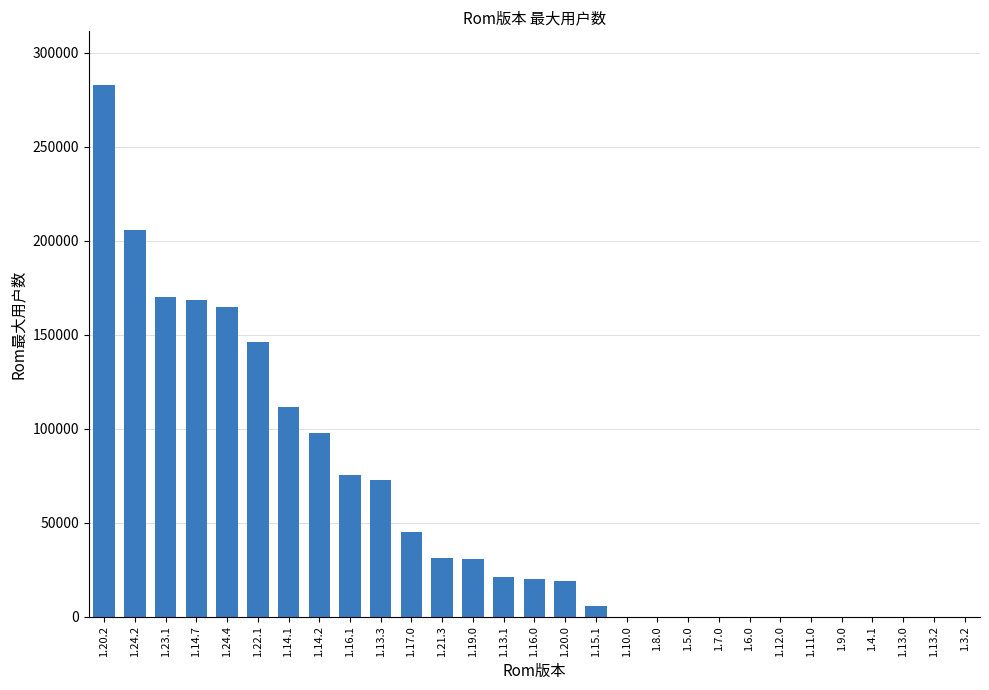

Which category has the highest value across all series?

1.20.2